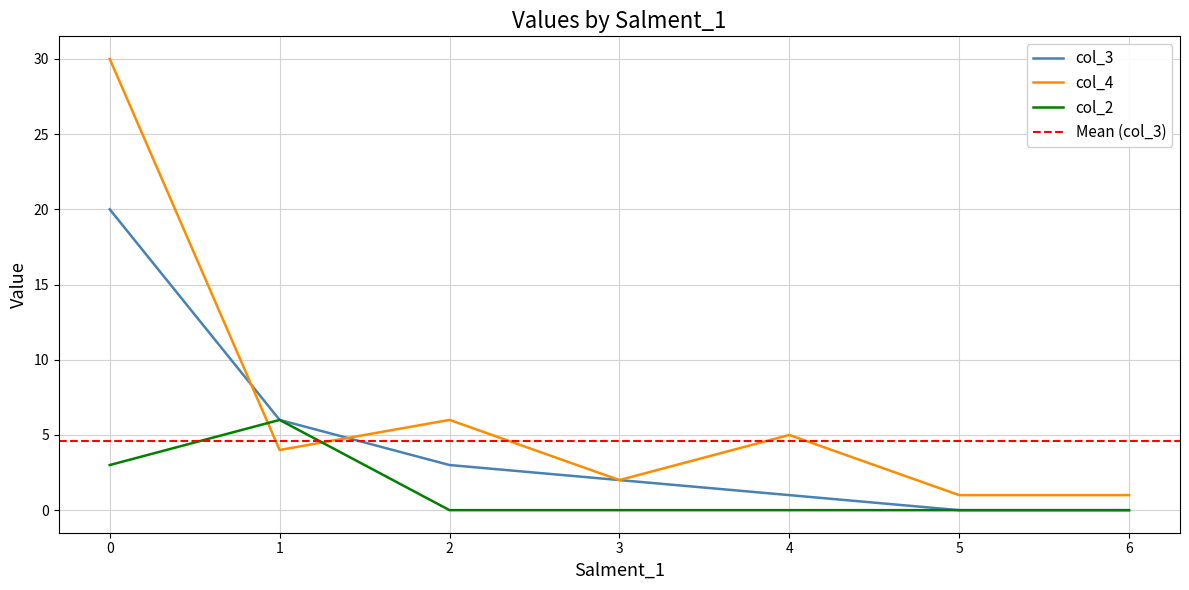

Which has a higher value, 4 or 1?

1